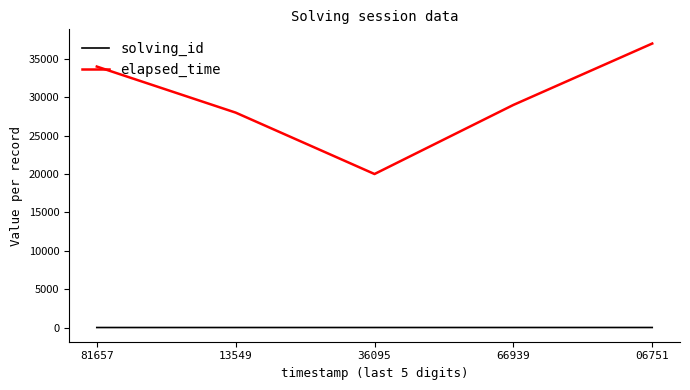

What is the total value across all series at 81657?

34001